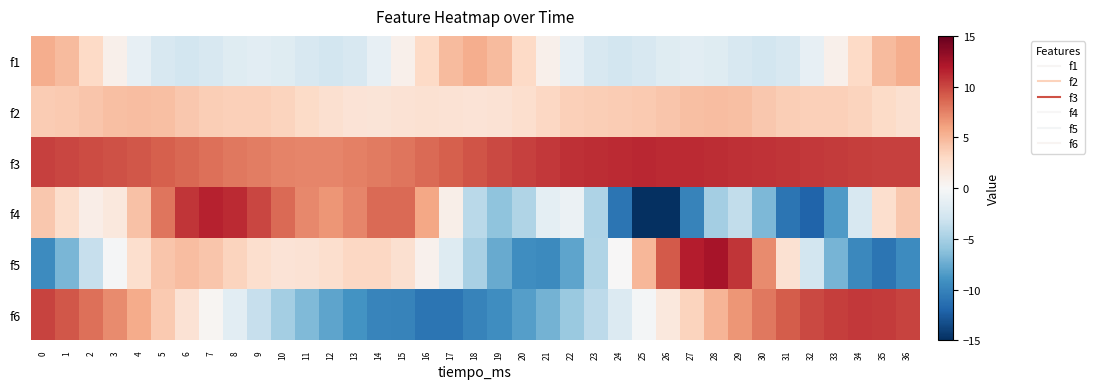

Reading right to left, transcribe all the data shown in this chart.

f1: 36=5.4	35=4.7	34=3.0	33=0.8	32=-1.2	31=-2.4	30=-2.7	29=-2.4	28=-1.8	27=-1.6	26=-1.8	25=-2.4	24=-2.7	23=-2.4	22=-1.2	21=0.8	20=3.0	19=4.7	18=5.4	17=4.7	16=3.0	15=0.8	14=-1.2	13=-2.4	12=-2.7	11=-2.4	10=-1.8	9=-1.6	8=-1.8	7=-2.4	6=-2.7	5=-2.4	4=-1.2	3=0.8	2=3.0	1=4.7	0=5.4
f2: 36=2.4	35=2.9	34=3.4	33=3.5	32=3.6	31=3.7	30=4.1	29=4.5	28=4.7	27=4.5	26=4.2	25=3.9	24=3.8	23=3.7	22=3.6	21=3.1	20=2.6	19=2.2	18=2.1	17=2.2	16=2.2	15=2.1	14=2.0	13=2.0	12=2.4	11=2.9	10=3.4	9=3.5	8=3.6	7=3.7	6=4.1	5=4.5	4=4.7	3=4.5	2=4.2	1=3.9	0=3.8
f3: 36=10.2	35=10.3	34=10.4	33=10.5	32=10.6	31=10.7	30=10.8	29=10.9	28=11.1	27=11.2	26=11.2	25=11.3	24=11.2	23=11.1	22=10.9	21=10.6	20=10.3	19=9.9	18=9.4	17=8.9	16=8.5	15=8.1	14=7.7	13=7.5	12=7.4	11=7.3	10=7.4	9=7.6	8=7.9	7=8.2	6=8.6	5=8.9	4=9.3	3=9.6	2=9.8	1=10.0	0=10.2
f4: 36=4.0	35=2.6	34=-2.4	33=-8.5	32=-12.0	31=-11.0	30=-6.7	29=-3.7	28=-5.1	27=-10.0	26=-15.0	25=-15.0	24=-11.0	23=-4.6	22=-0.9	21=-1.5	20=-4.5	19=-6.0	18=-4.0	17=0.9	16=5.8	15=8.5	14=8.4	13=7.3	12=6.7	11=7.2	10=8.5	9=10.0	8=11.2	7=11.6	6=10.7	5=8.0	4=4.4	3=1.5	2=1.0	1=2.6	0=4.0
f5: 36=-9.4	35=-11.0	34=-9.7	33=-7.0	32=-2.7	31=2.3	30=7.1	29=10.7	28=12.4	27=11.8	26=9.2	25=4.9	24=0.1	23=-4.5	22=-7.9	21=-9.5	20=-9.3	19=-7.6	18=-4.9	17=-1.9	16=0.6	15=2.4	14=3.1	13=3.0	12=2.6	11=2.1	10=2.0	9=2.5	8=3.3	7=4.2	6=4.6	5=4.1	4=2.5	3=-0.2	2=-3.5	1=-6.8	0=-9.4
f6: 36=10.1	35=10.5	34=10.6	33=10.4	32=9.9	31=9.0	30=7.9	29=6.6	28=5.0	27=3.4	26=1.6	25=-0.3	24=-2.1	23=-3.9	22=-5.6	21=-7.1	20=-8.3	19=-9.3	18=-10.0	17=-11.0	16=-11.0	15=-10.0	14=-9.9	13=-9.0	12=-7.9	11=-6.6	10=-5.1	9=-3.4	8=-1.6	7=0.3	6=2.1	5=3.9	4=5.6	3=7.0	2=8.3	1=9.3	0=10.1